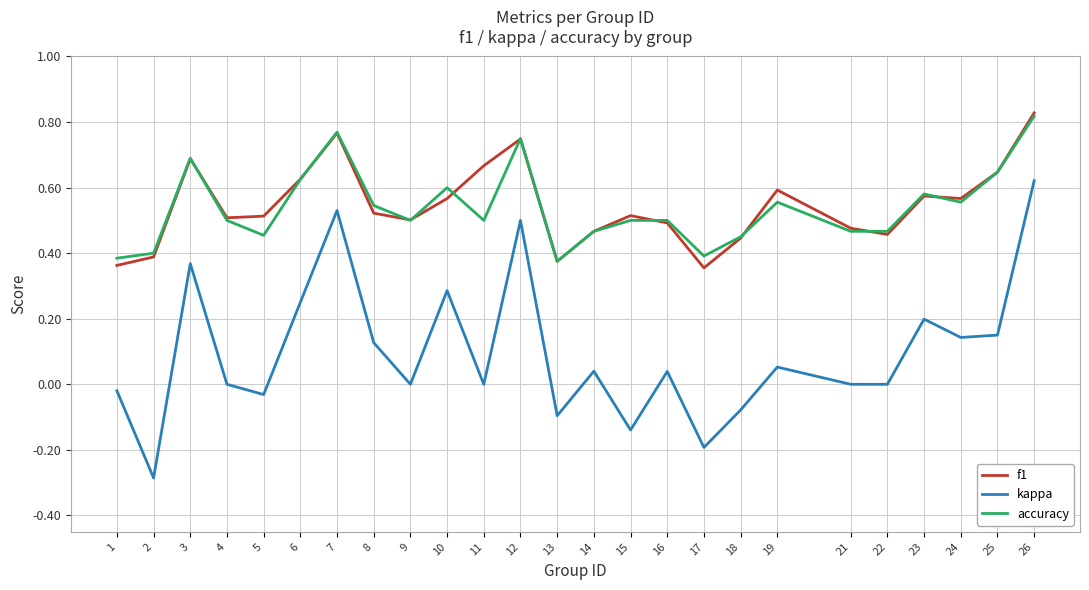

Which series has the largest range (max minus min)?

kappa